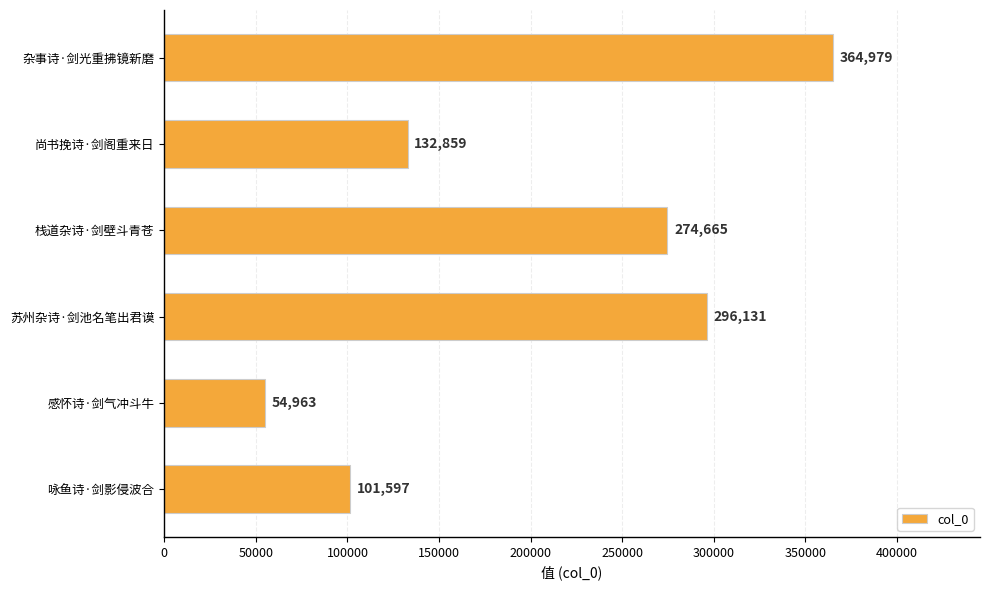

Reading top to bottom, what are all the values shown in this chart?

杂事诗·剑光重拂镜新磨=364979	尚书挽诗·剑阁重来日=132859	栈道杂诗·剑壁斗青苍=274665	苏州杂诗·剑池名笔出君谟=296131	感怀诗·剑气冲斗牛=54963	咏鱼诗·剑影侵波合=101597